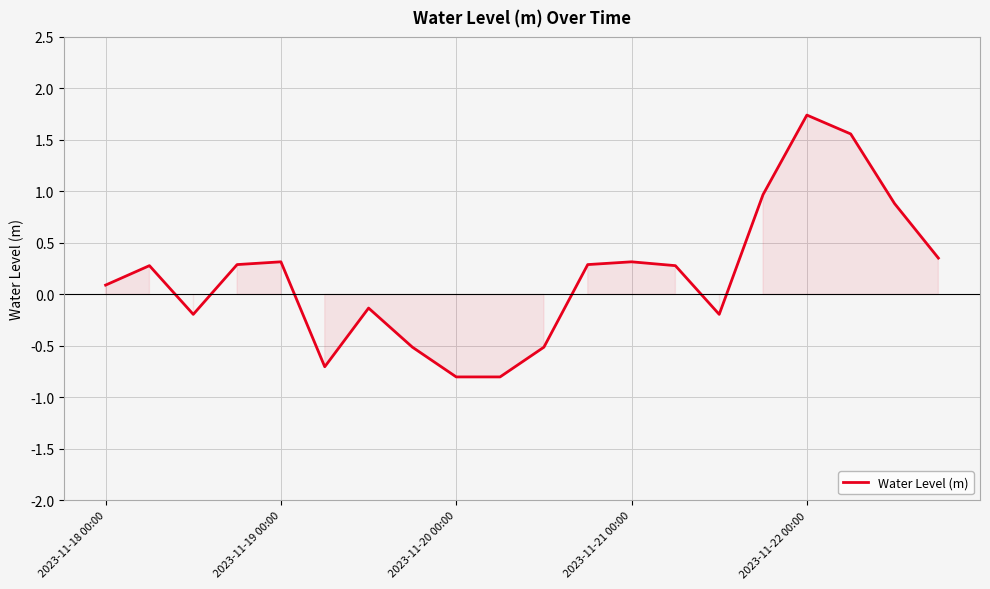

True or false: there are more than 0 points higher than both neighbors.

True